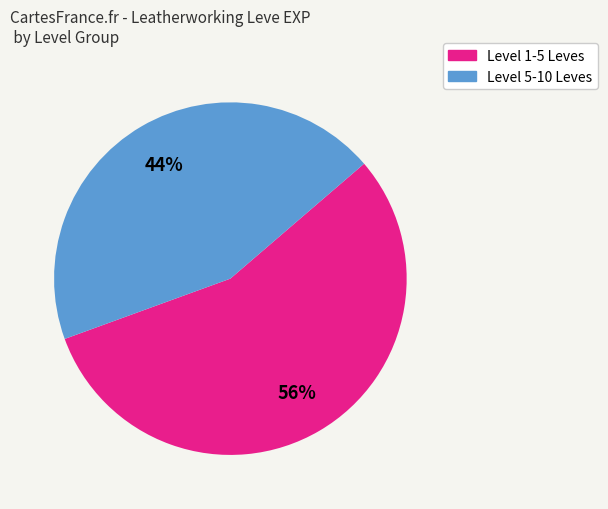

Does any single category account for the majority?

Yes